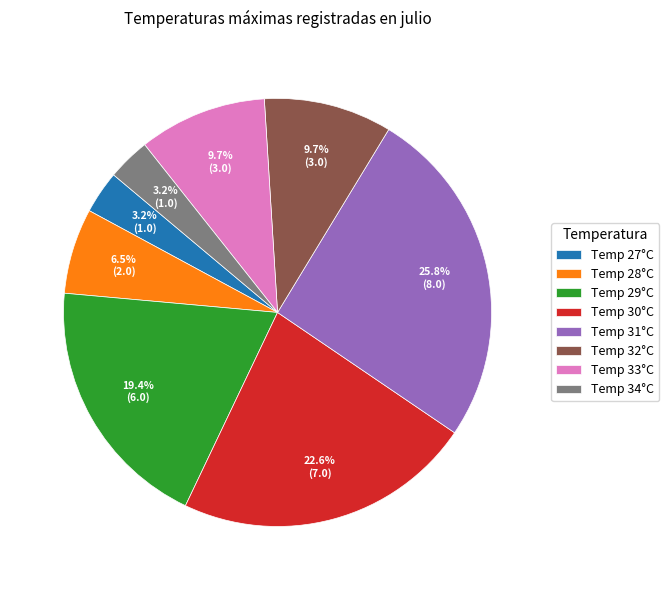

What is the largest slice in the pie chart?

Temp 31°C